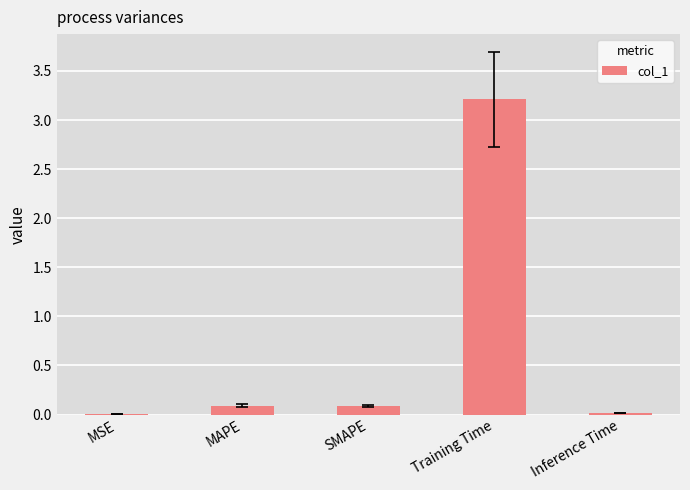

Between MSE and MAPE, which is larger?

MAPE